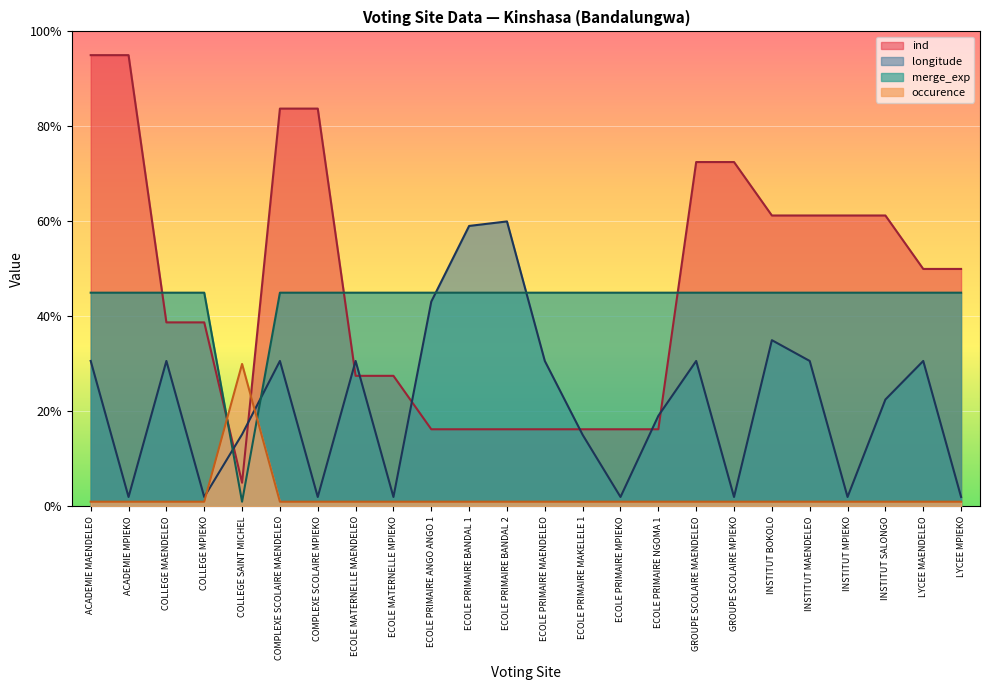

What is the value of the longitude point at the 1st from the left?

3.1